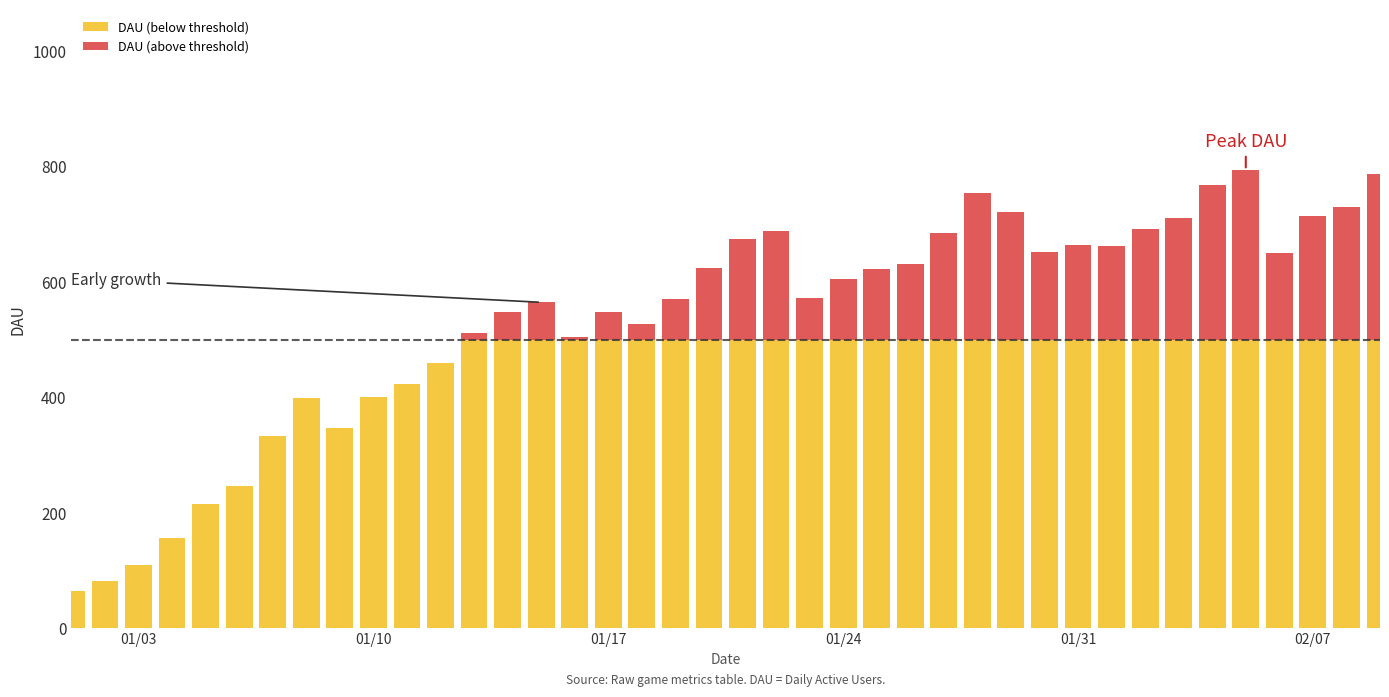

What is the difference between the maximum and minimum values in the DAU (below threshold) series?

435